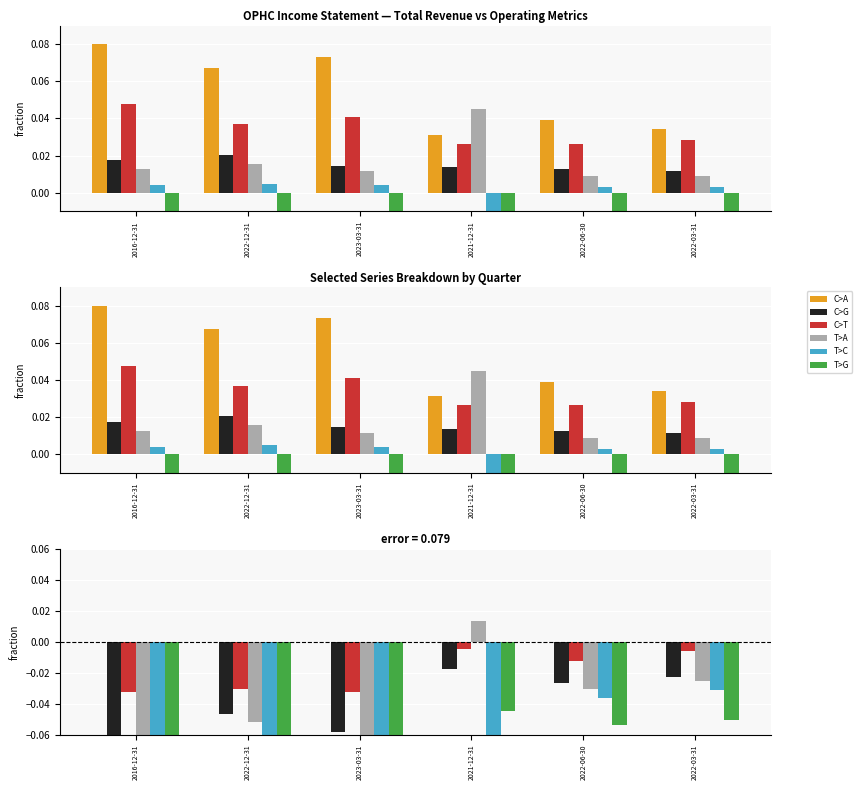

What is the label of the 3rd bar from the right?

2021-12-31